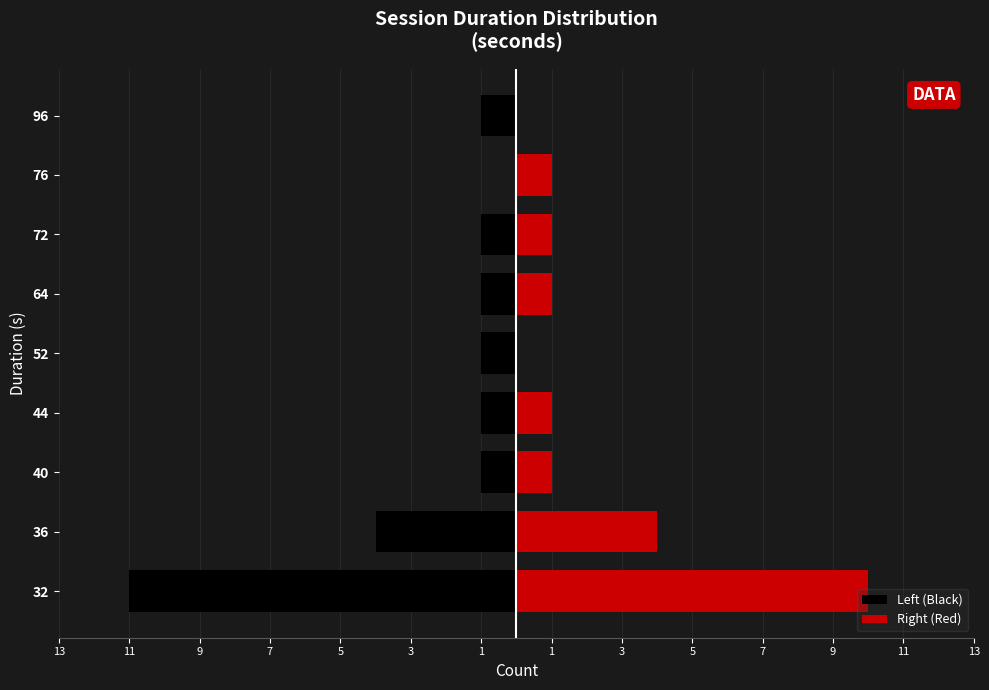

What is the value of the Right (Red) bar at the 1st from the left?

10